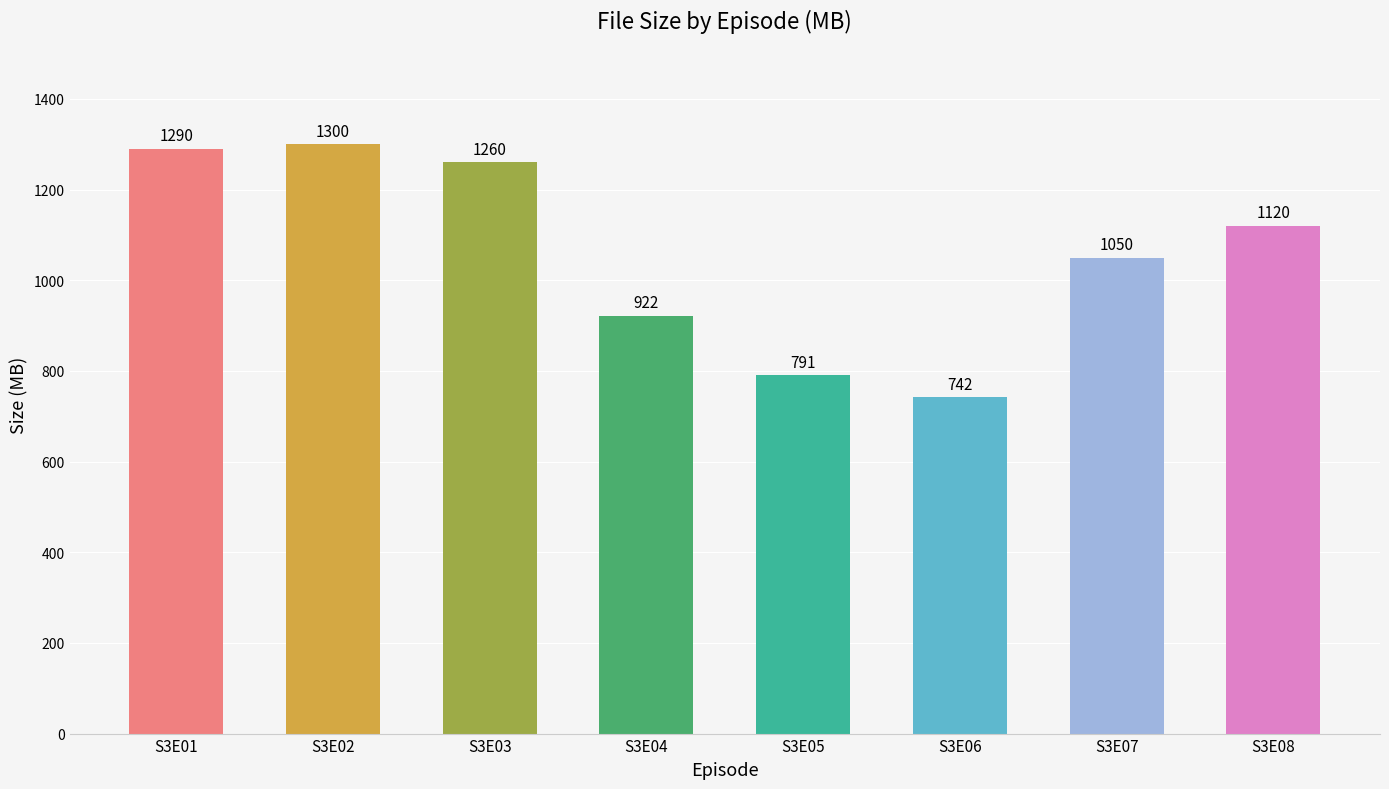

What is the greatest value displayed?

1300.0